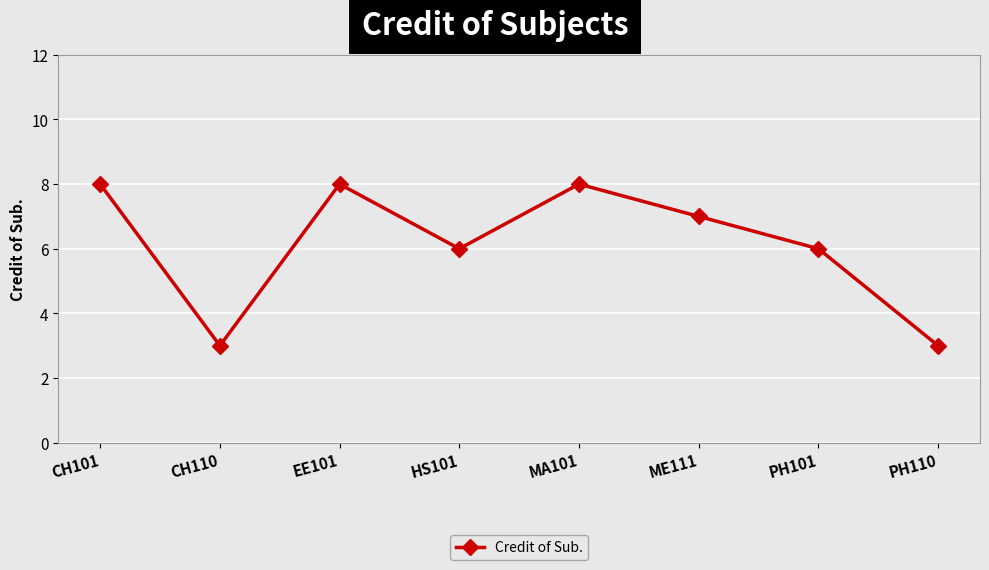

What is the smallest value displayed?

3